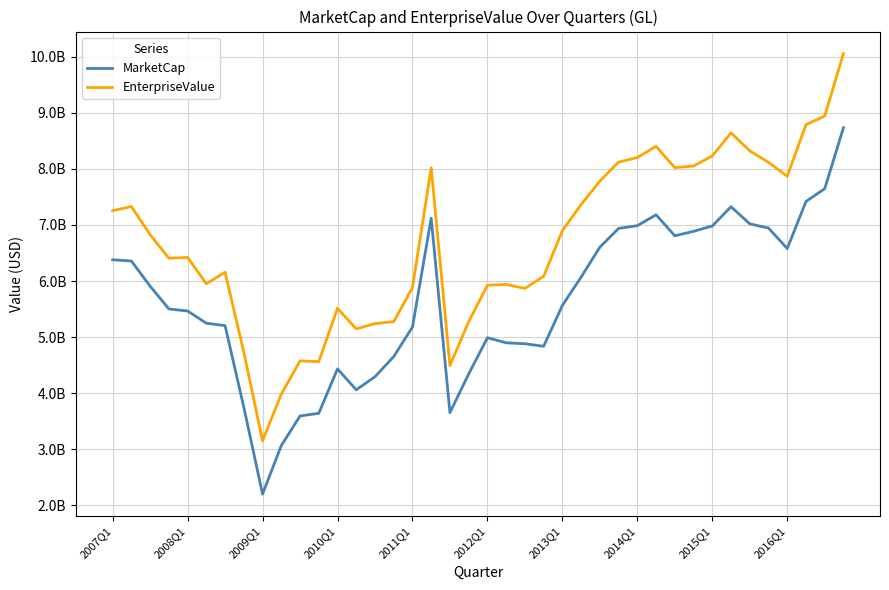

What are all the series names shown in the legend?

MarketCap, EnterpriseValue